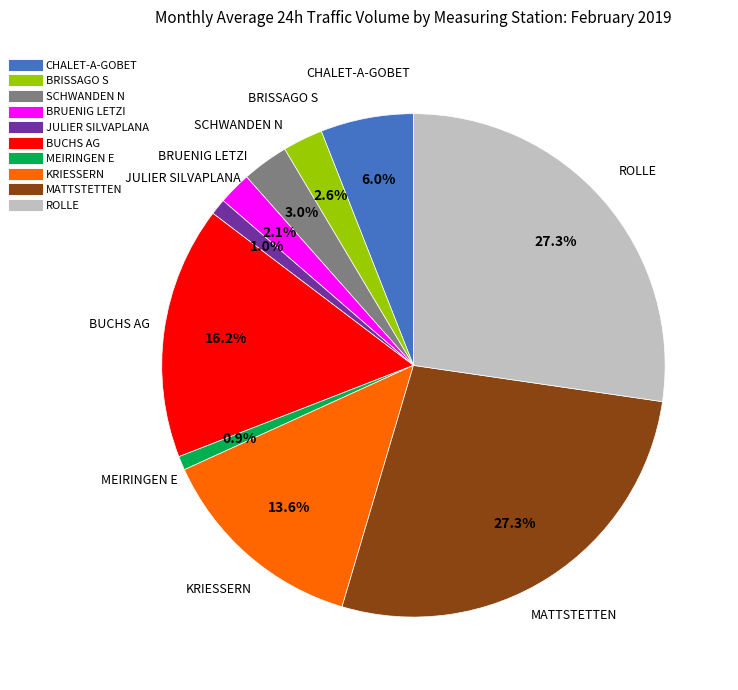

How much of the chart is everything except MEIRINGEN E?

99.1%